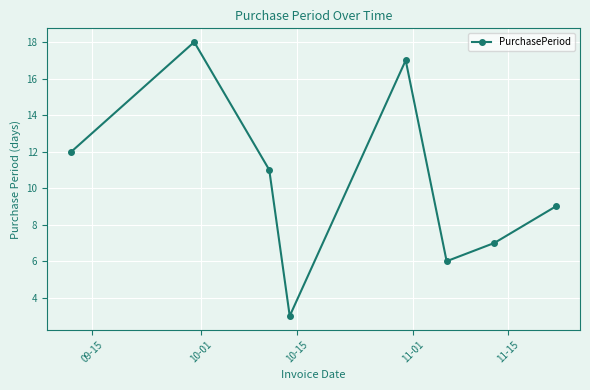

What is the value of the 2nd point from the left?

18